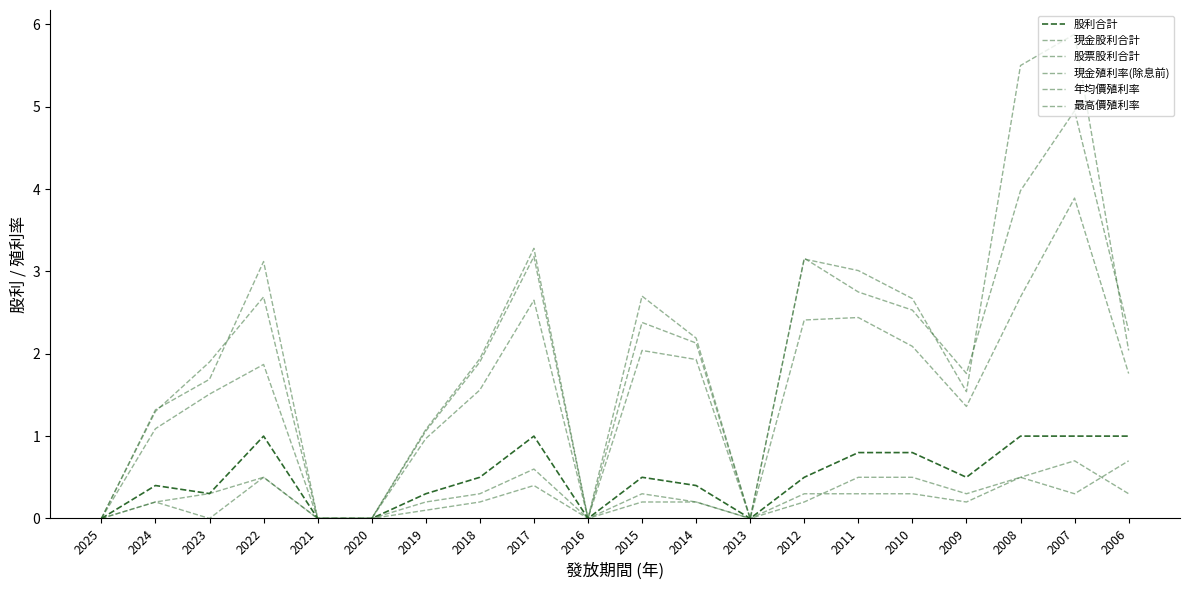

At which category does 年均價殖利率 reach its first local peak?

2022